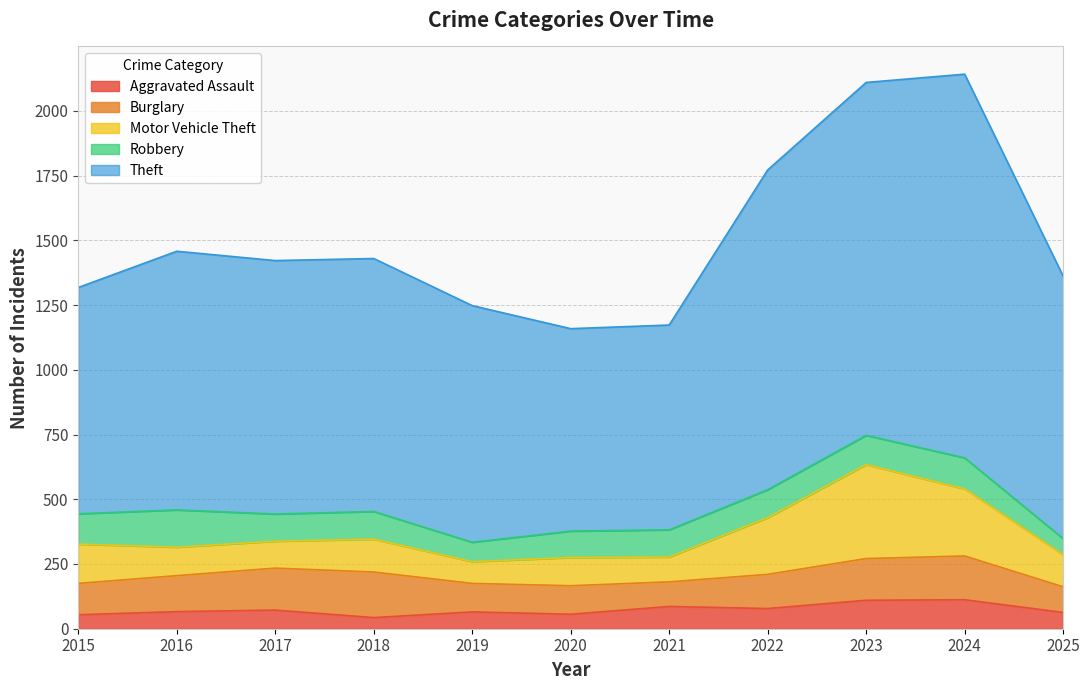

True or false: Motor Vehicle Theft has more than 2 interior local peaks.

True